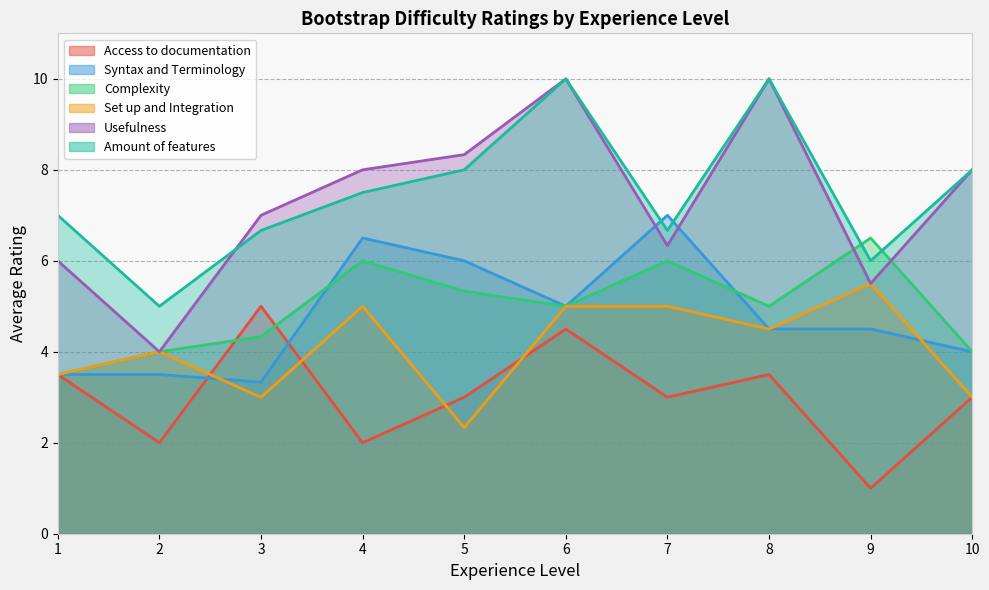

Which series has the widest spread of values?

Usefulness